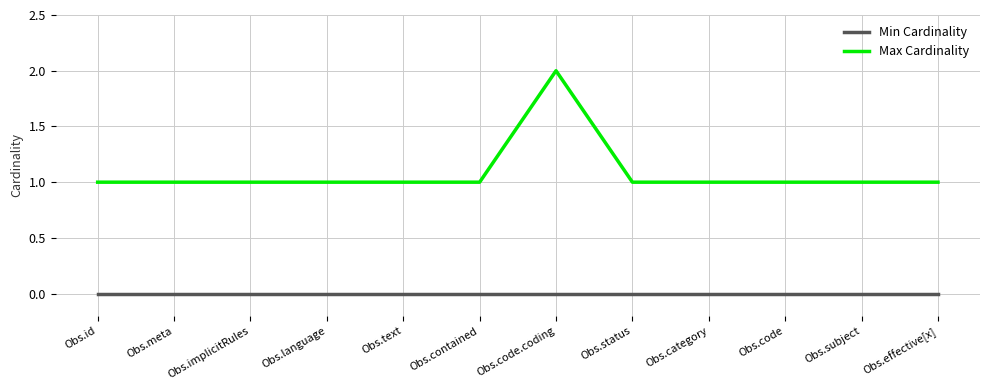

What is the highest value of the Max Cardinality series?

2